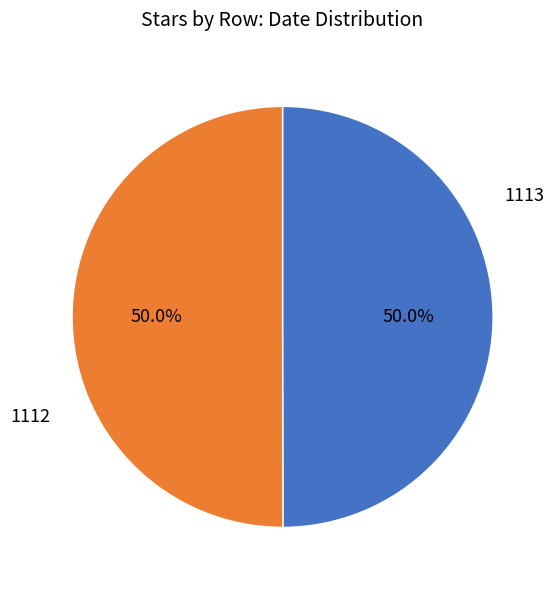

Which slice is the smallest?

1112